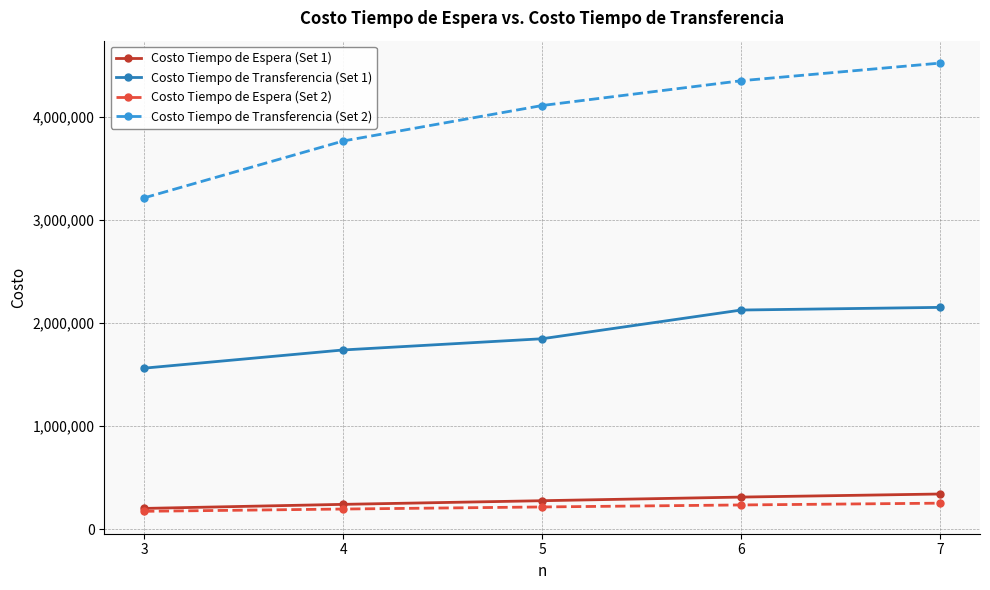

Is it true that Costo Tiempo de Transferencia (Set 1) equals 2066270.7 at 3?

False